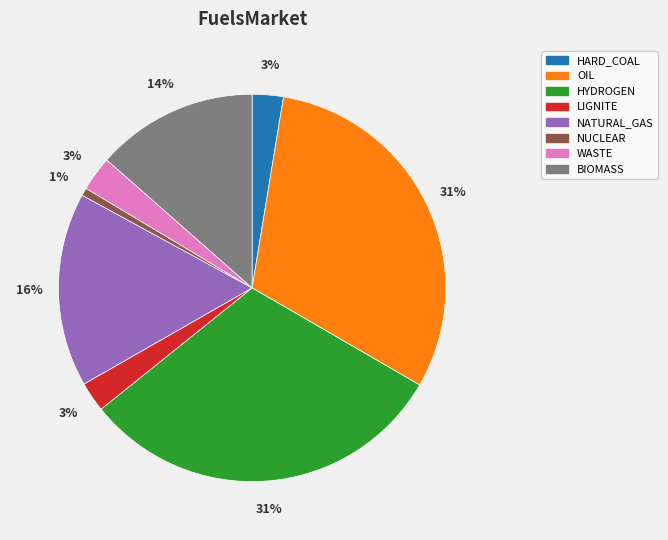

Does any single category account for the majority?

No